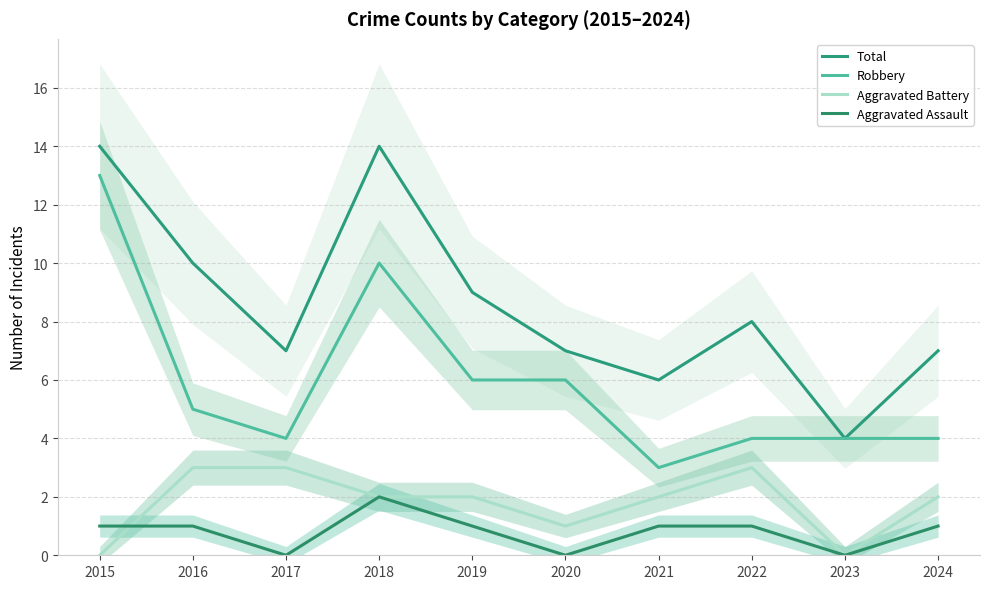

Does the chart have visible grid lines?

Yes